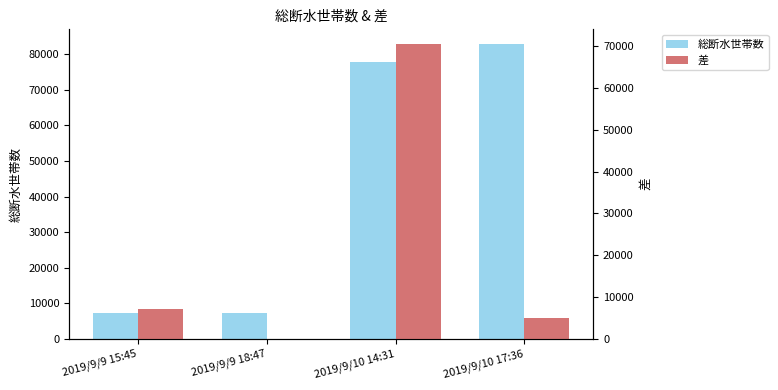

What is the average value of the 差 series?

20712